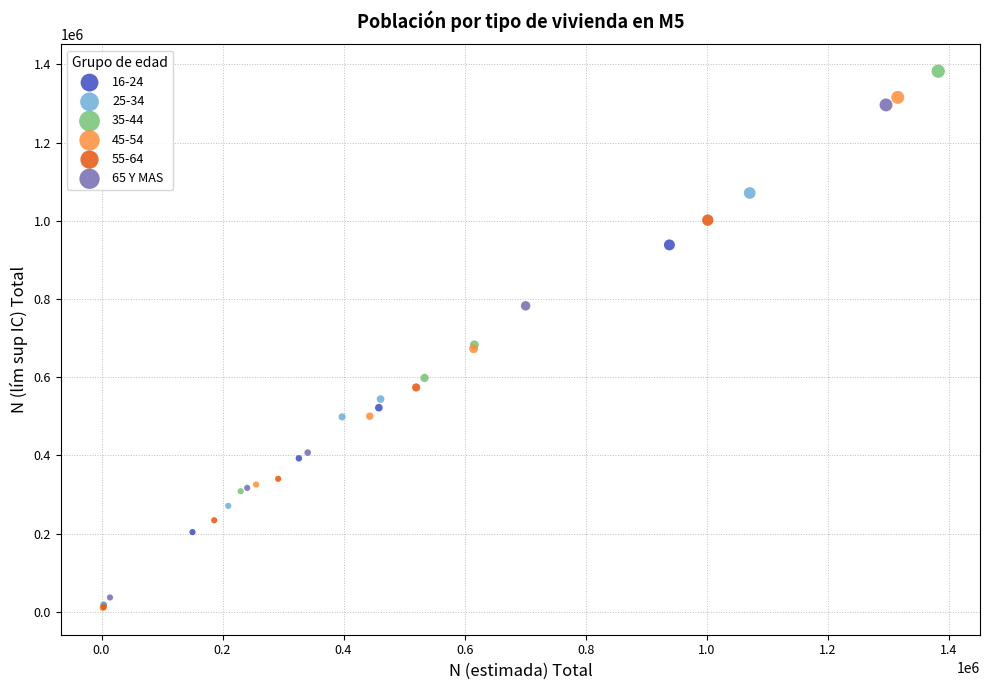

Which series reaches the maximum Y coordinate?

35-44